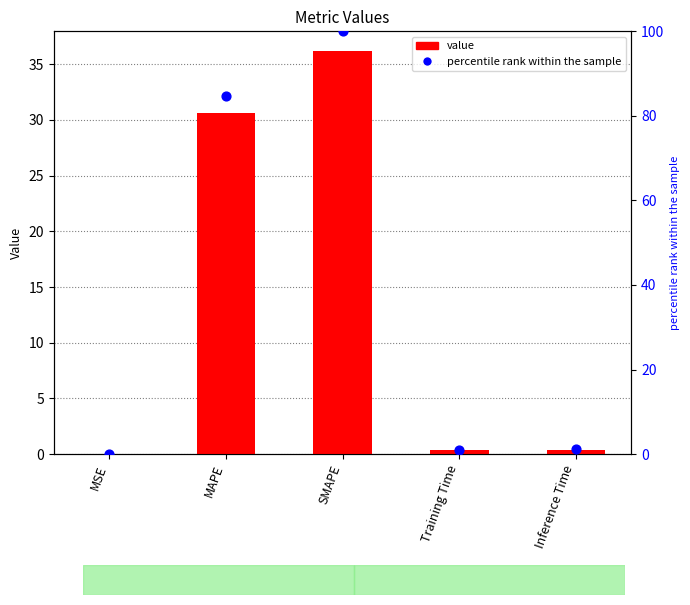

Which series has the largest Y range (max minus min)?

percentile rank within the sample